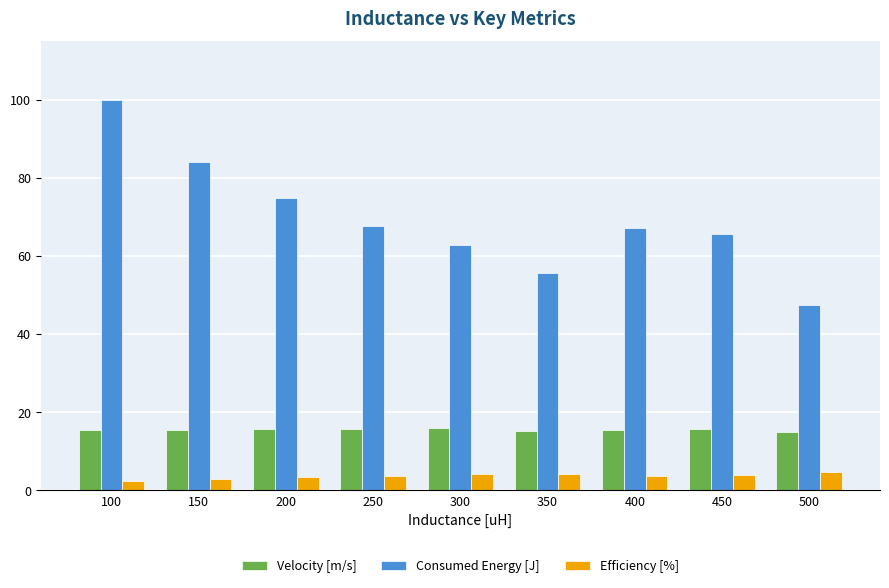

Rank the series by their average value, from highest to lowest.

Consumed Energy [J], Velocity [m/s], Efficiency [%]